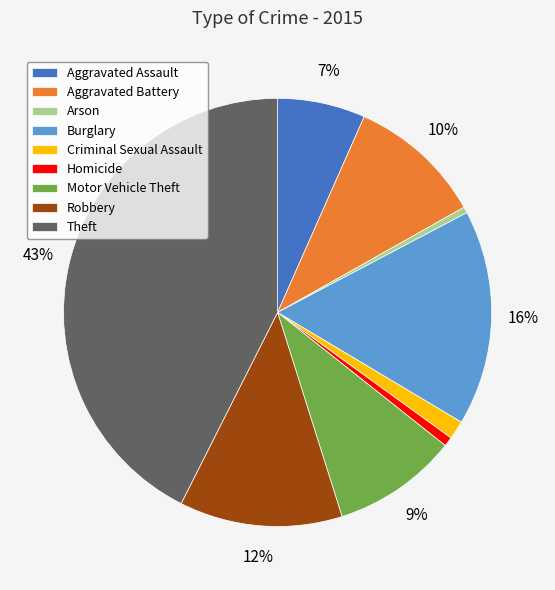

The Theft slice represents 52% of the pie. True or false?

False